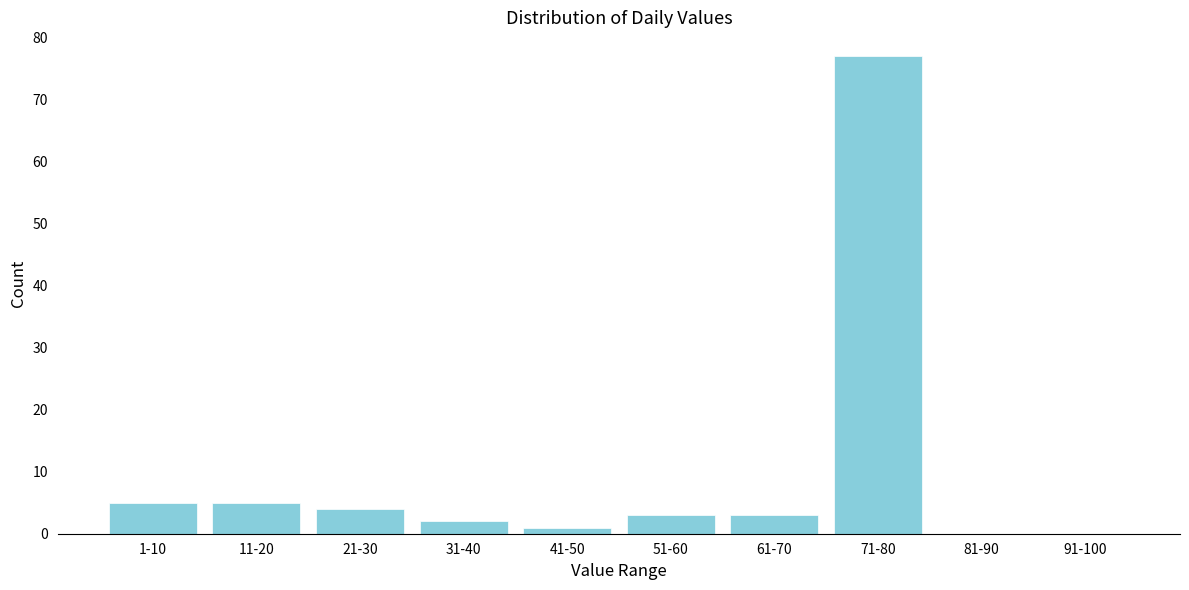

Reading left to right, what are all the values shown in this chart?

1-10=5	11-20=5	21-30=4	31-40=2	41-50=1	51-60=3	61-70=3	71-80=77	81-90=0	91-100=0